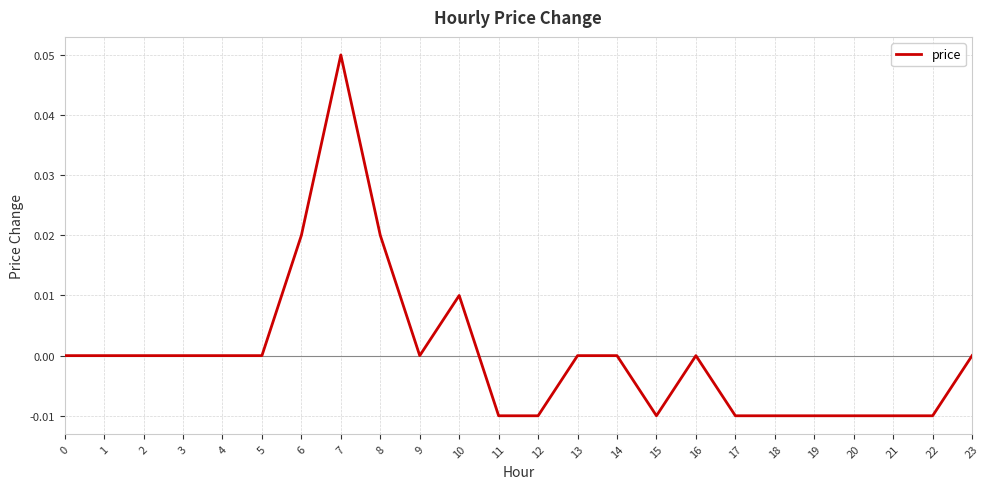

At which category does the chart reach its peak across all series?

7